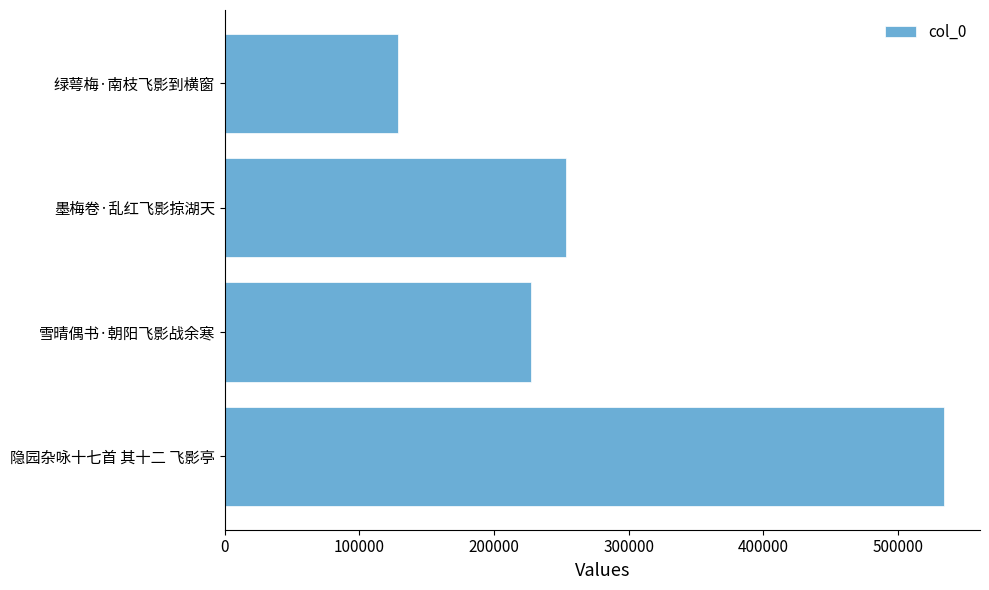

Approximately how many times larger is the value at 隐园杂咏十七首 其十二 飞影亭 compared to 墨梅卷·乱红飞影掠湖天?

2.1